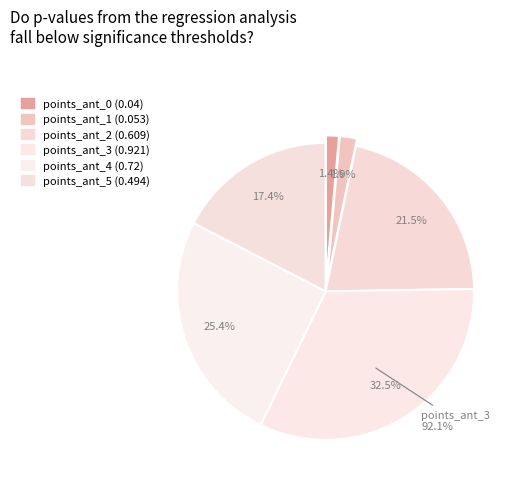

Rank the categories by value from highest to lowest.

points_ant_3, points_ant_4, points_ant_2, points_ant_5, points_ant_1, points_ant_0